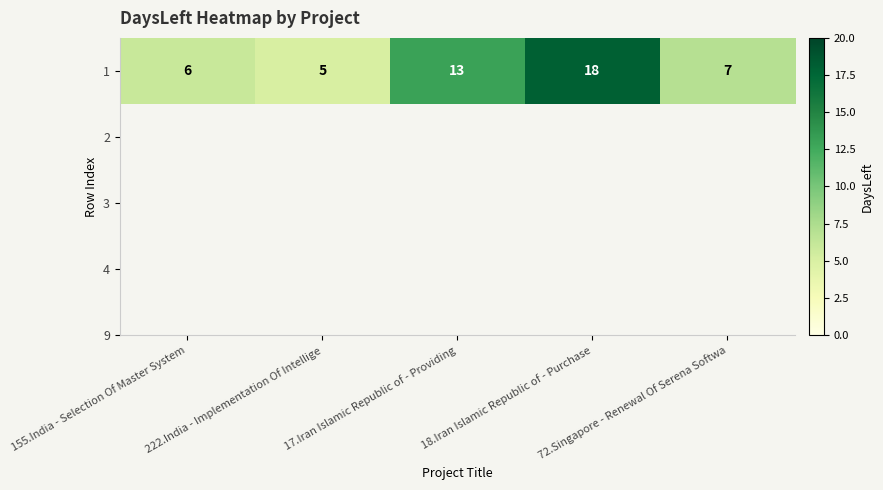

List the labels in order of value, largest first.

18.Iran Islamic Republic of - Purchase, 17.Iran Islamic Republic of - Providing, 72.Singapore - Renewal Of Serena Softwa, 155.India - Selection Of Master System, 222.India - Implementation Of Intellige